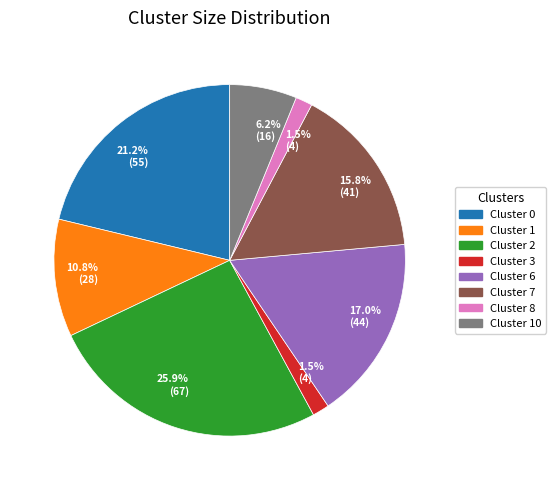

Is there any slice that represents more than half of the pie?

No